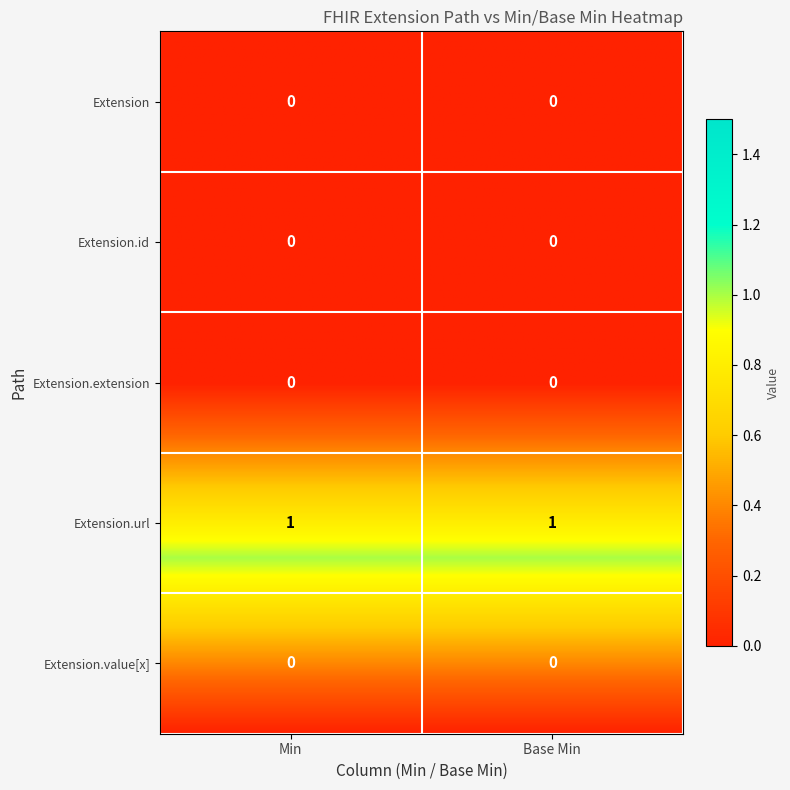

Reading right to left, extract all data points from this chart.

Extension: 0	0
Extension.id: 0	0
Extension.extension: 0	0
Extension.url: 1	1
Extension.value[x]: 0	0